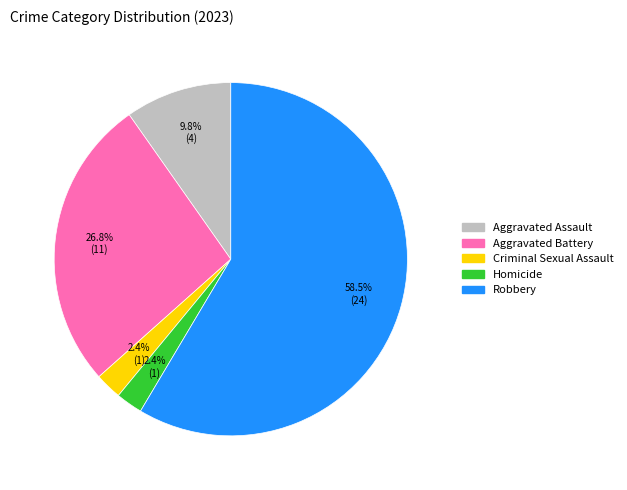

Combined, do Aggravated Assault and Homicide account for over 50%?

No